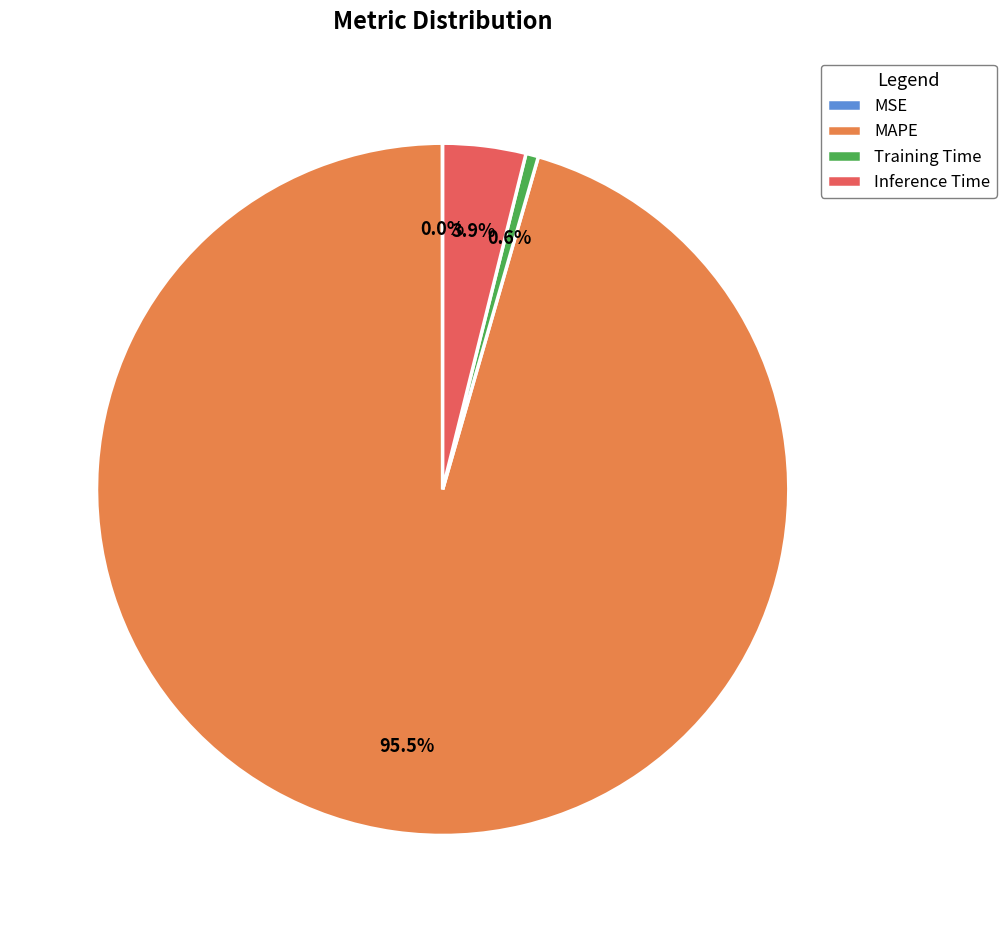

Which category has the biggest portion of the pie?

MAPE